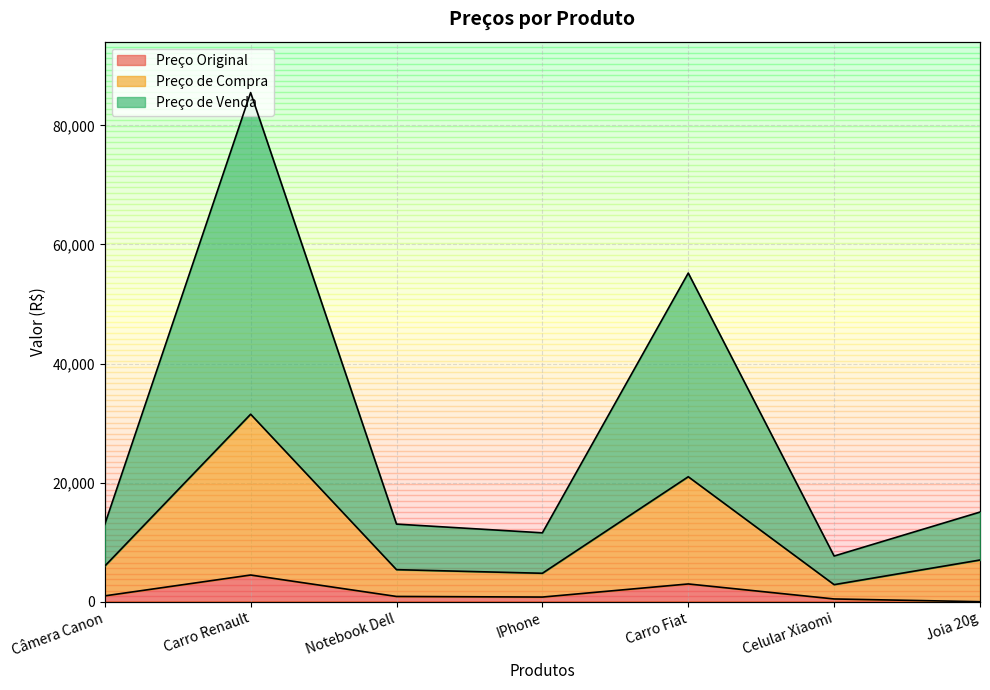

Is it true that Preço de Compra equals 43433.5 at Carro Renault?

False